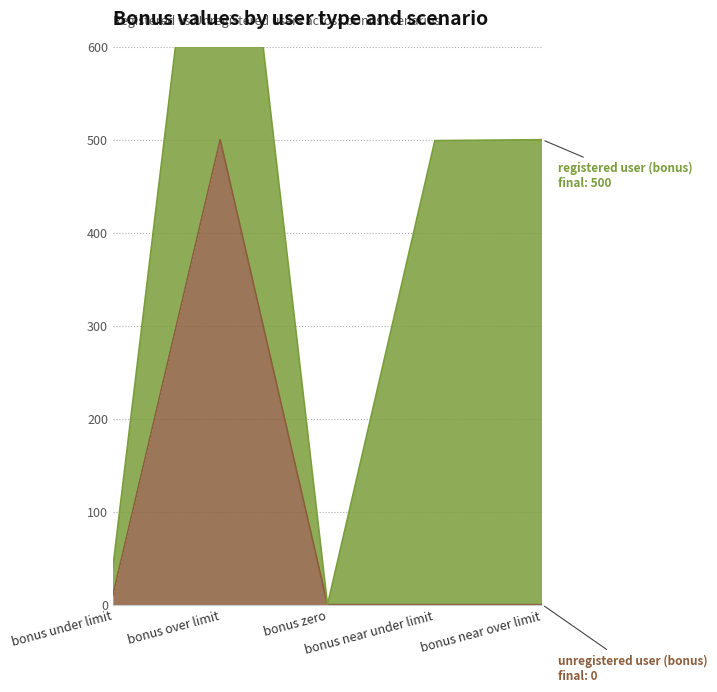

Which has a higher value, bonus over limit or bonus zero?

bonus over limit